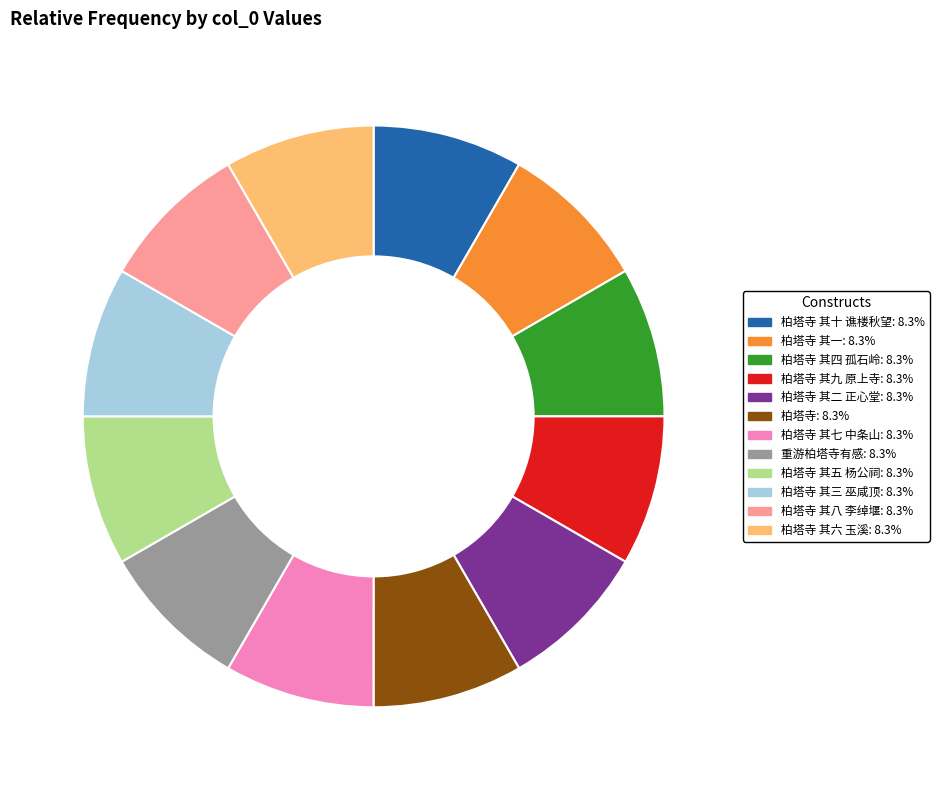

What is the ratio of the value at 柏塔寺: 8.3% to the value at 柏塔寺 其九 原上寺: 8.3%?

1.0